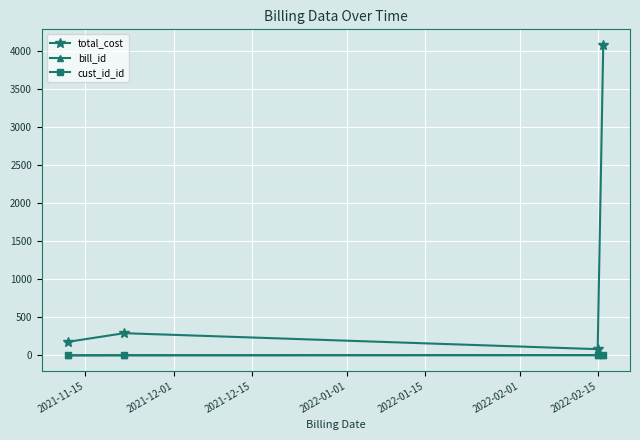

What is the value of the total_cost point at the 1st from the left?

180.0